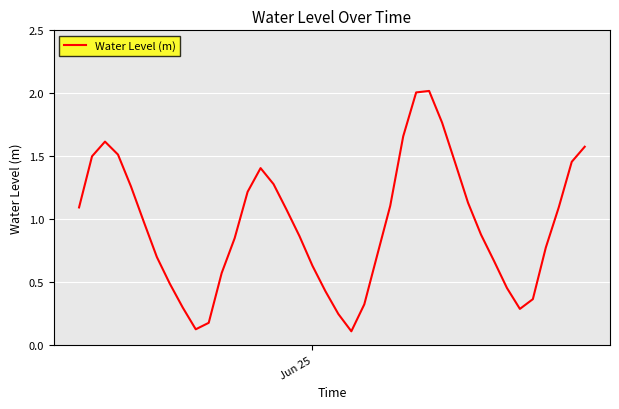

What is the difference between the maximum and minimum values?

1.9